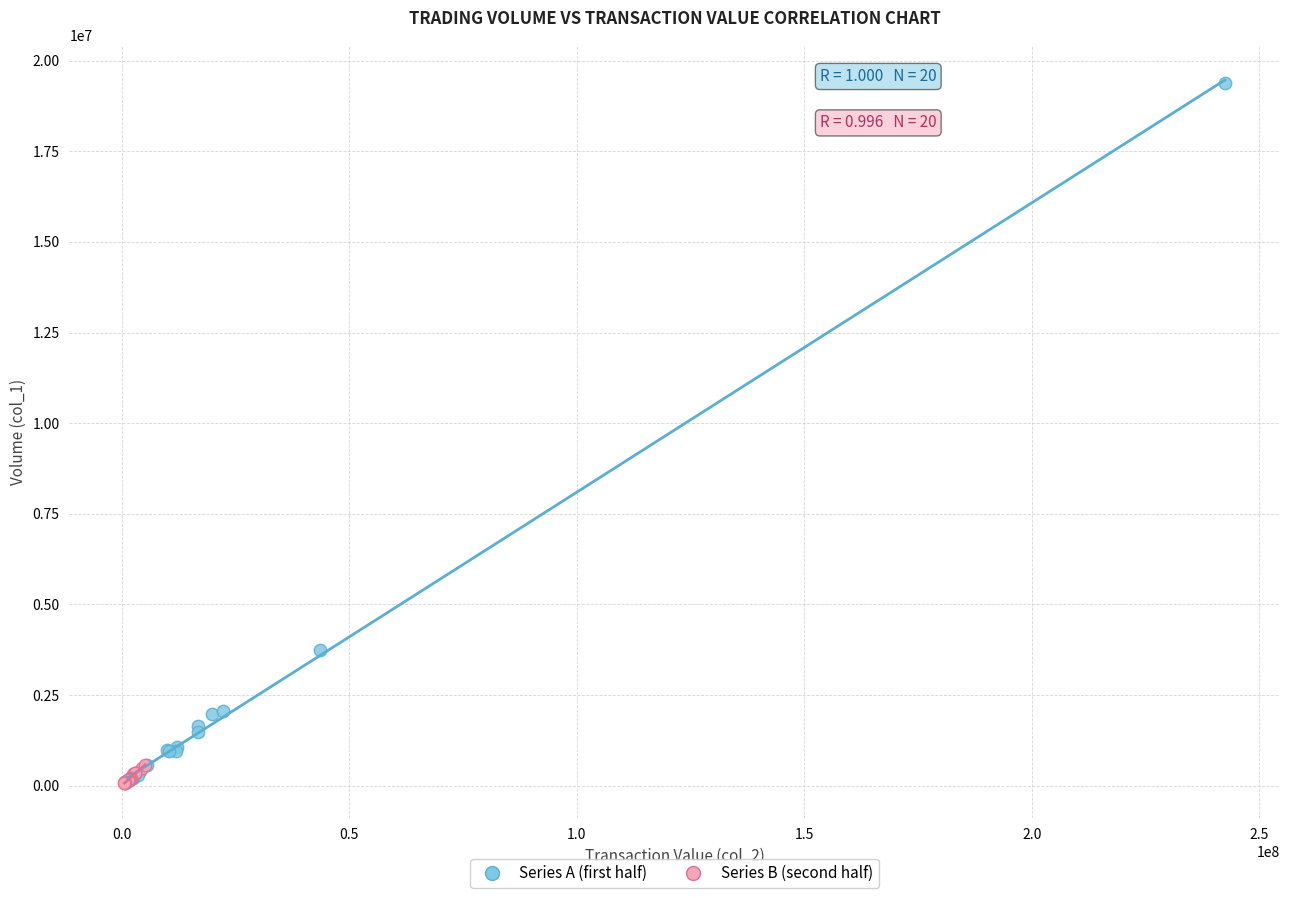

Which series has the widest spread of Y values?

Series A (first half)